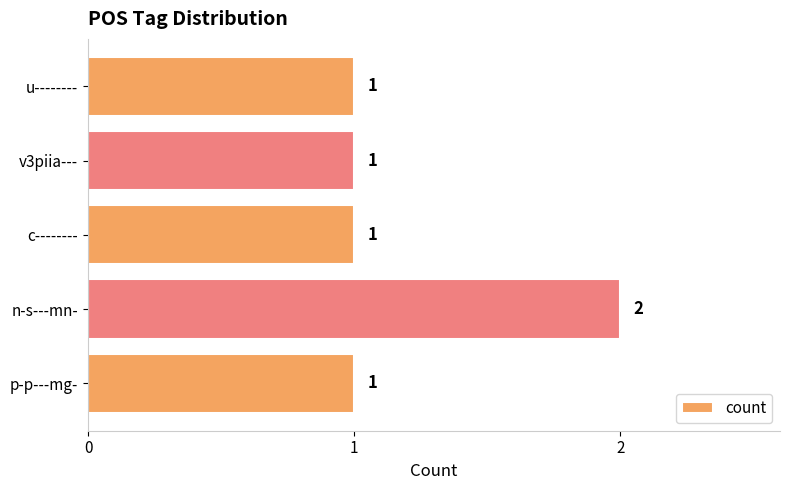

What is the minimum value shown in the chart?

1